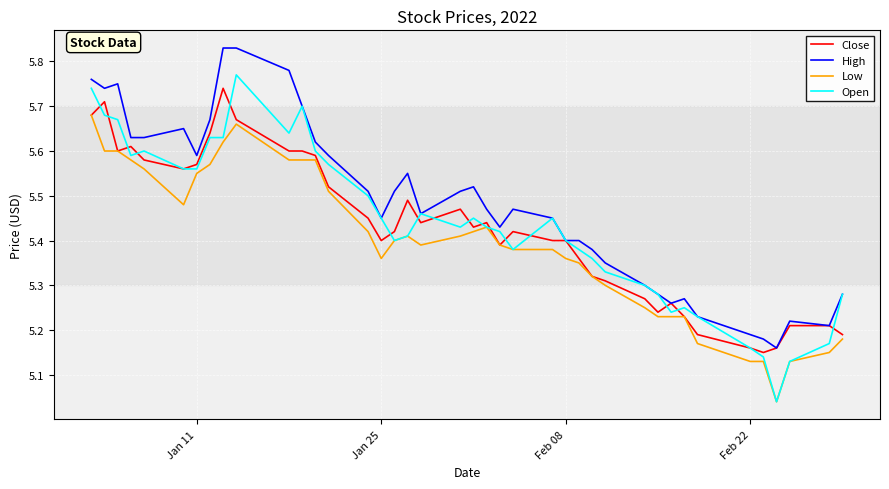

Which series has the largest total across all categories?

High